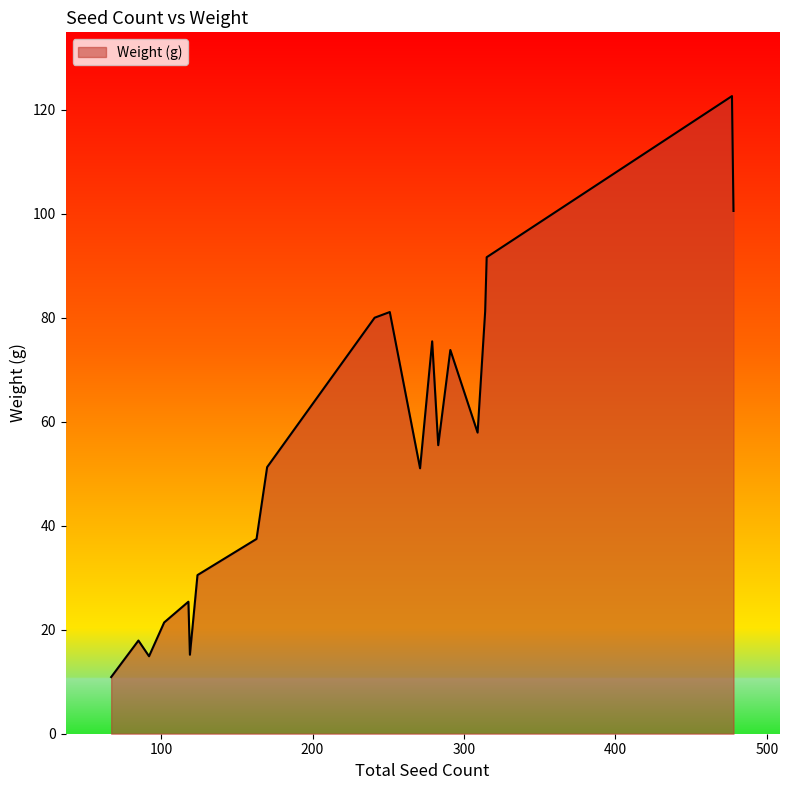

What is the greatest value displayed?

122.6